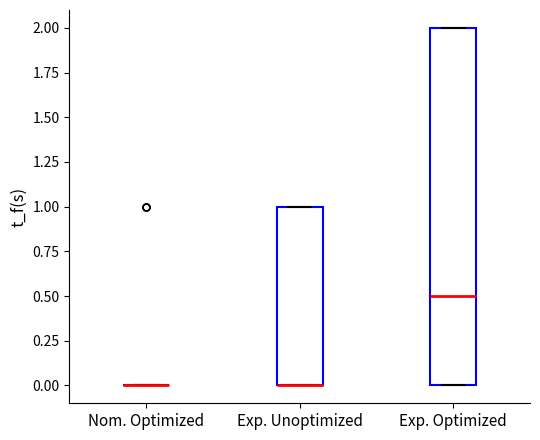

Reading left to right, transcribe this box plot: for each box, give where its median line is, the range the box spans, and where its two whiskers end, as read against the y-axis. The values are not printed on the chart, so give them approximately, as read against the axis.

Nom. Optimized: box collapsed to a line at 0.0, whiskers 0.0 to 0.0
Exp. Unoptimized: median 0.0 (drawn on the box's lower edge), box 0.0 to 1.0, whiskers 0.0 to 1.0
Exp. Optimized: median 0.5, box 0.0 to 2.0, whiskers 0.0 to 2.0